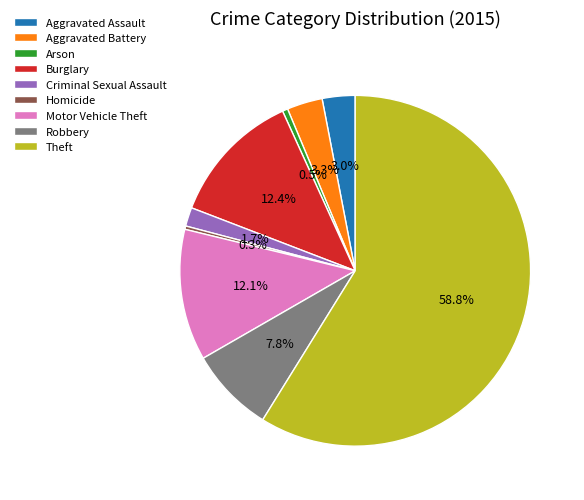

To the nearest percent, what is the combined percentage of Motor Vehicle Theft and Aggravated Assault?

15%